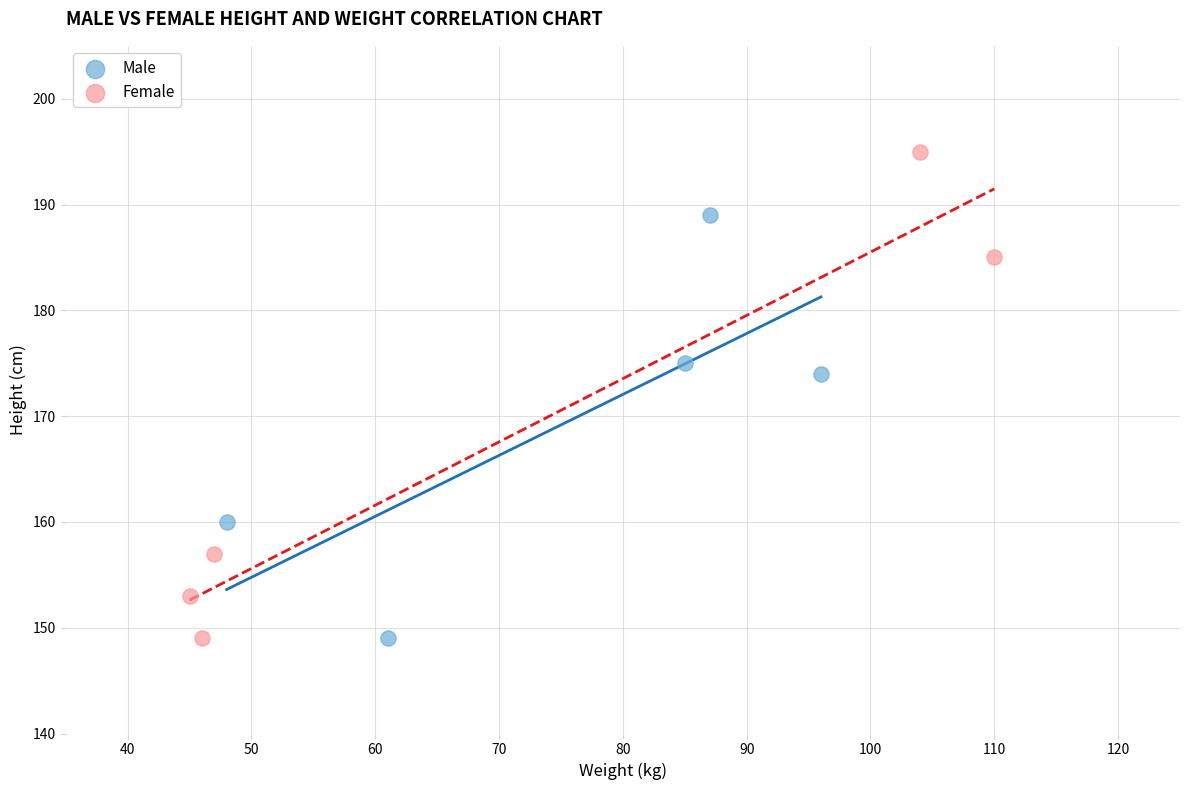

Which series has the largest Y range (max minus min)?

Female